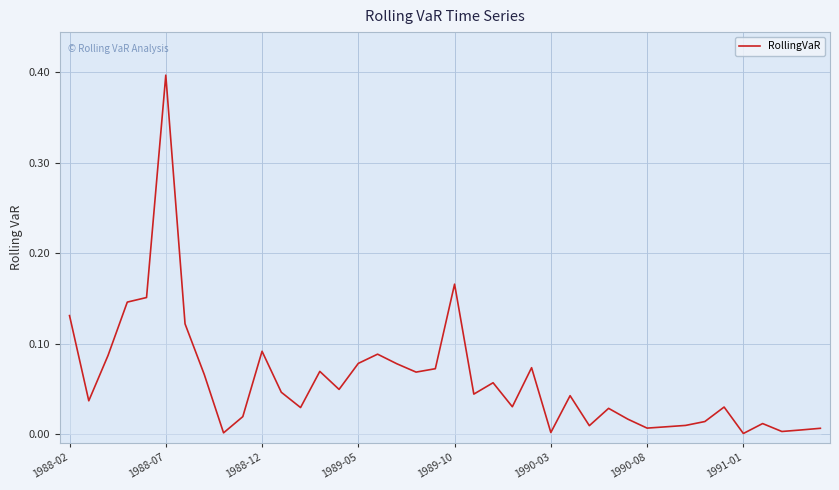

What is the maximum value shown in the chart?

0.4